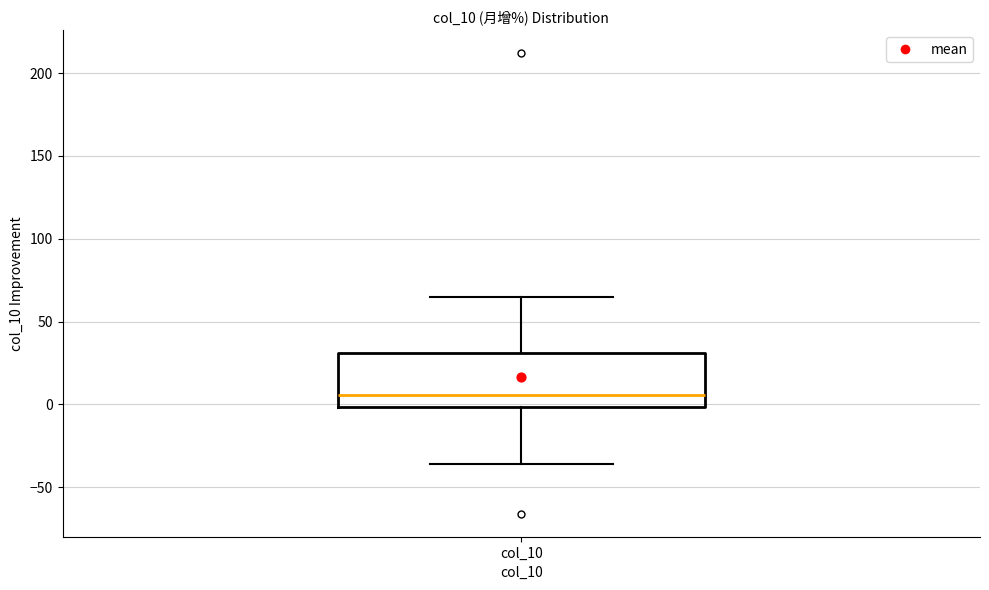

Where does the upper whisker of the box for col_10 end on the y-axis? The values are not printed on the chart, so give them approximately, as read against the axis.

65